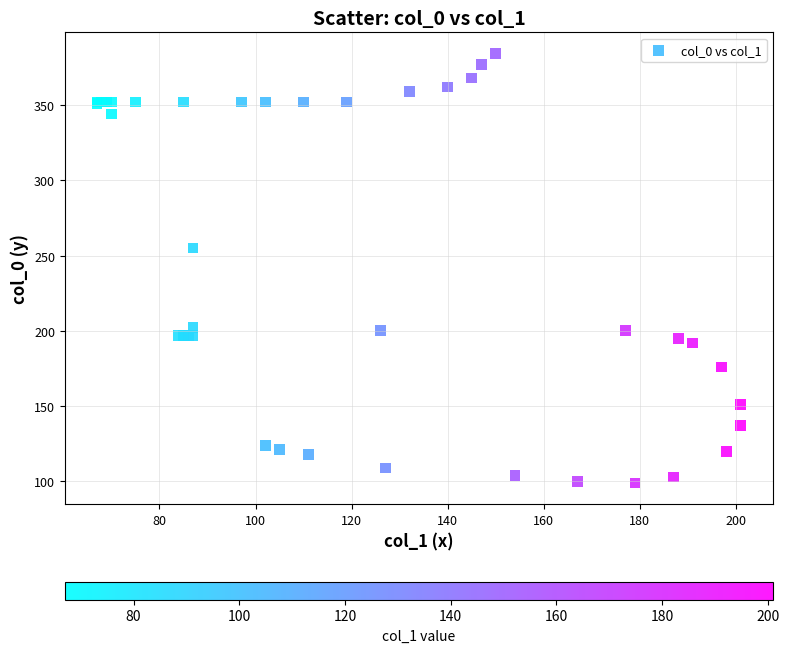

What Y value in the scatter plot is closest to 241?

255